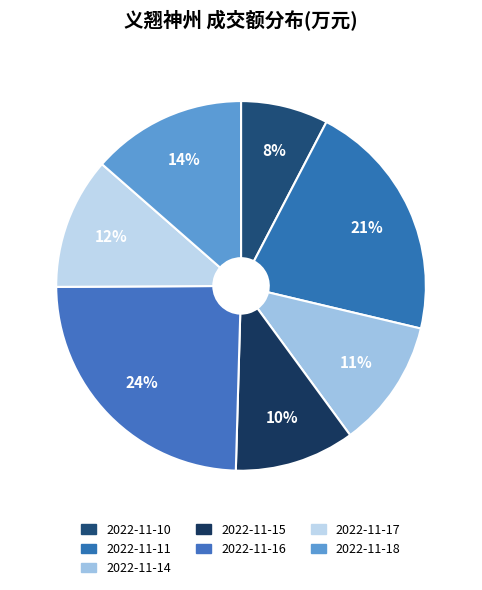

Count the number of slices in the pie.

7